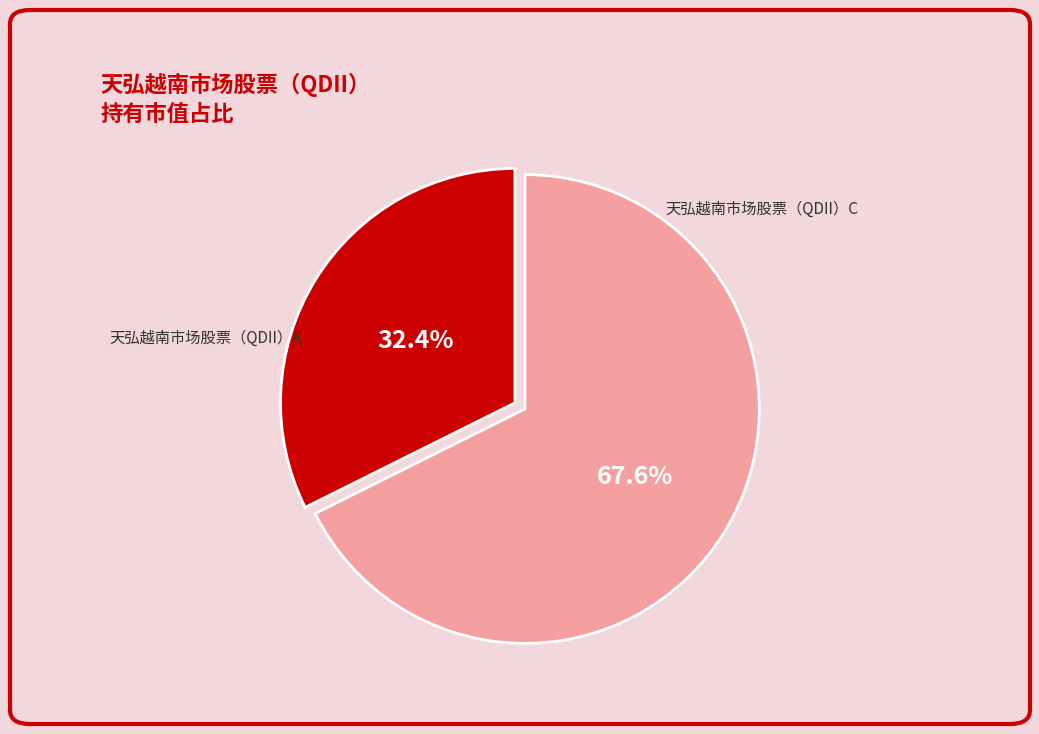

How many segments does this pie chart have?

2